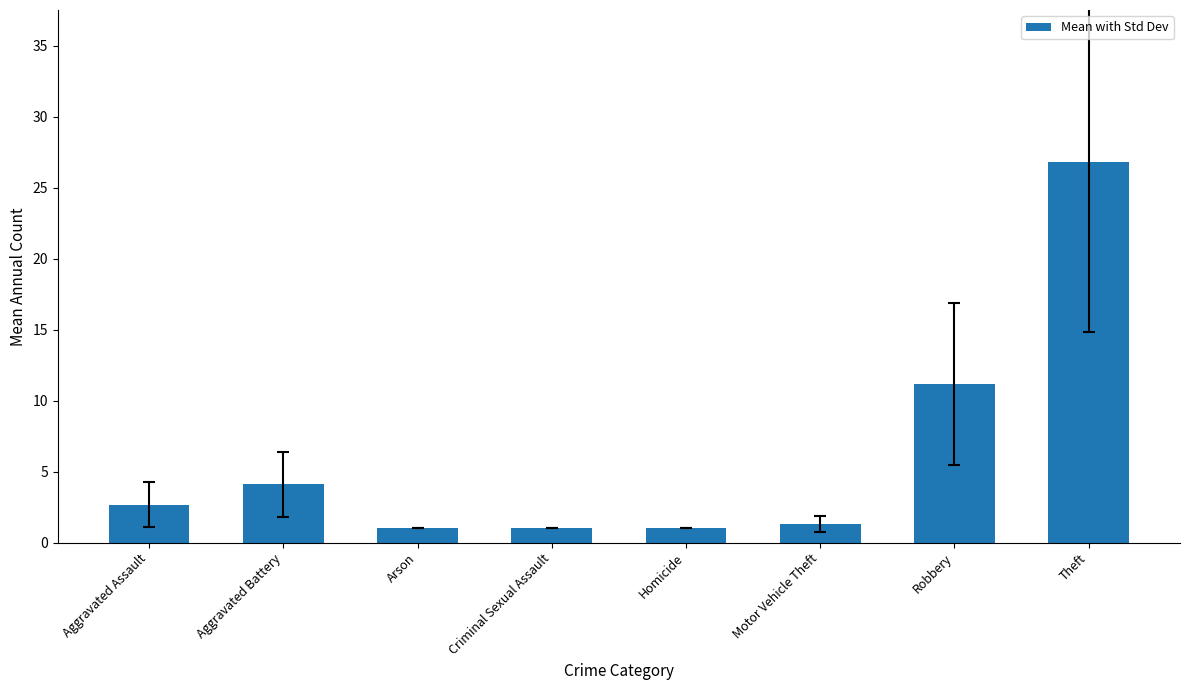

Does the chart contain any negative values?

No